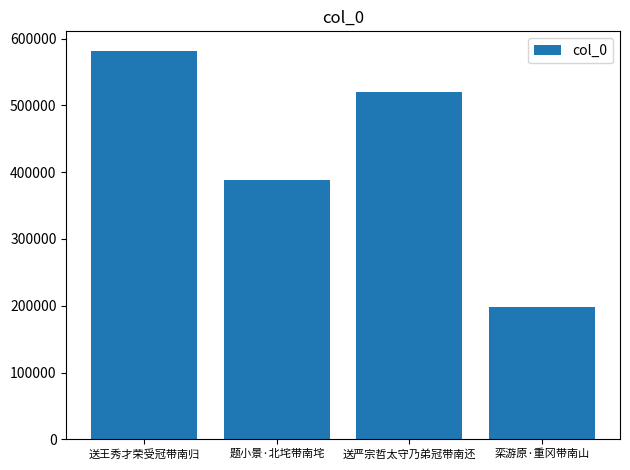

List the labels in order of value, largest first.

送王秀才荣受冠带南归, 送严宗哲太守乃弟冠带南还, 题小景·北垞带南垞, 栾游原·重冈带南山